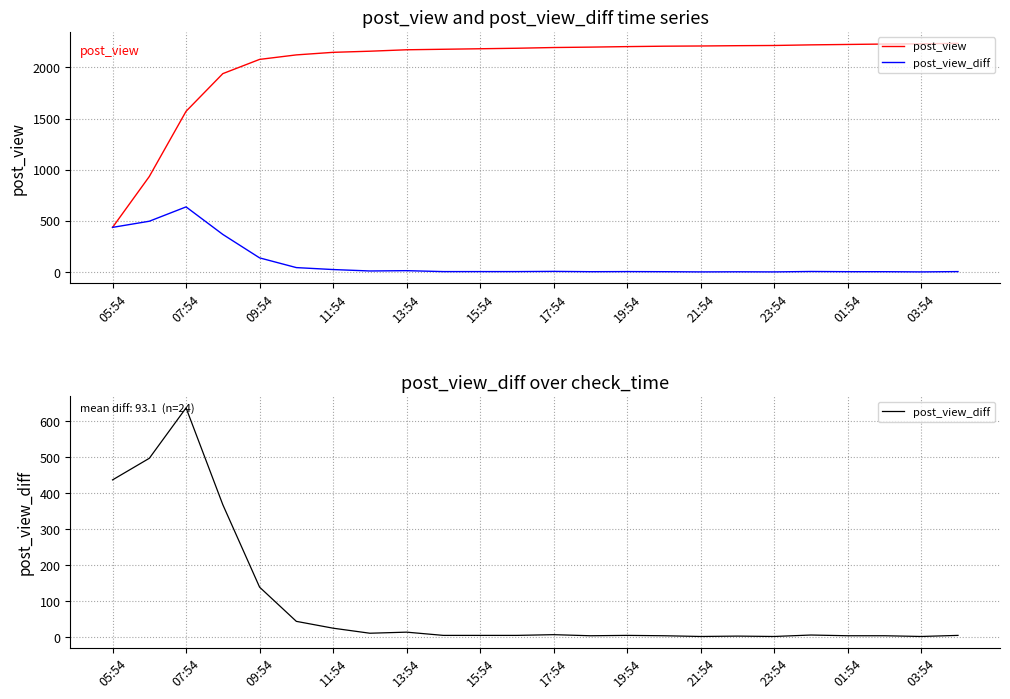

At how many categories does at least one series exceed 209?

24